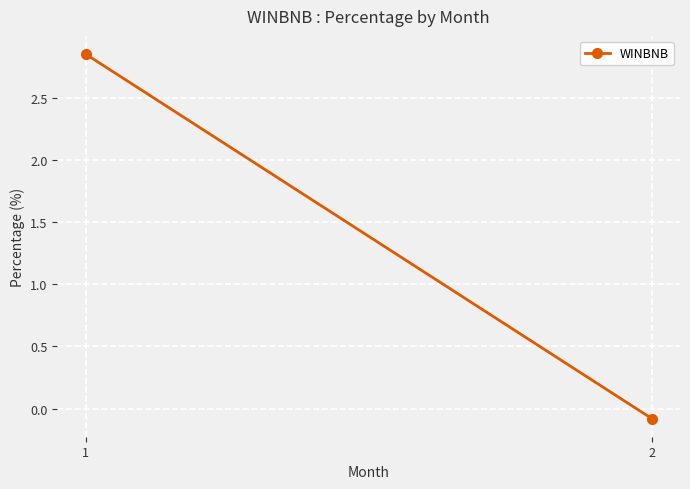

What is the sum of all values?

2.8